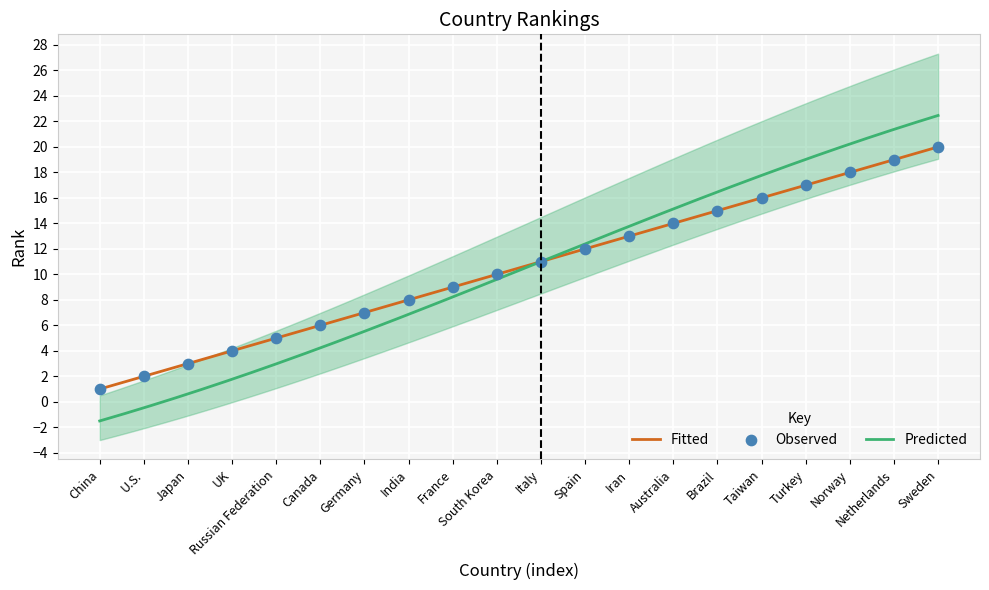

Which has a higher value, Japan or UK?

UK